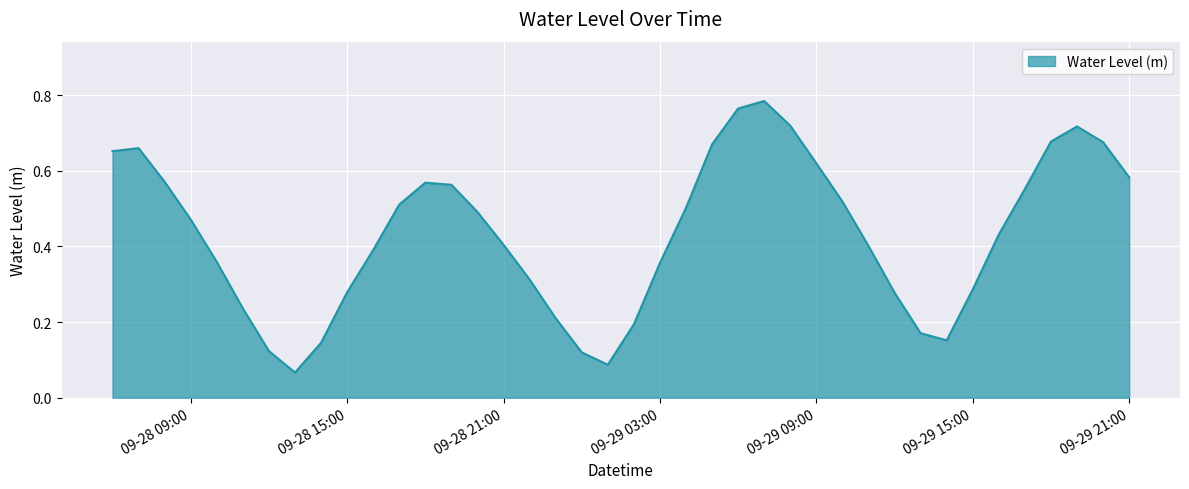

What is the greatest value displayed?

0.8